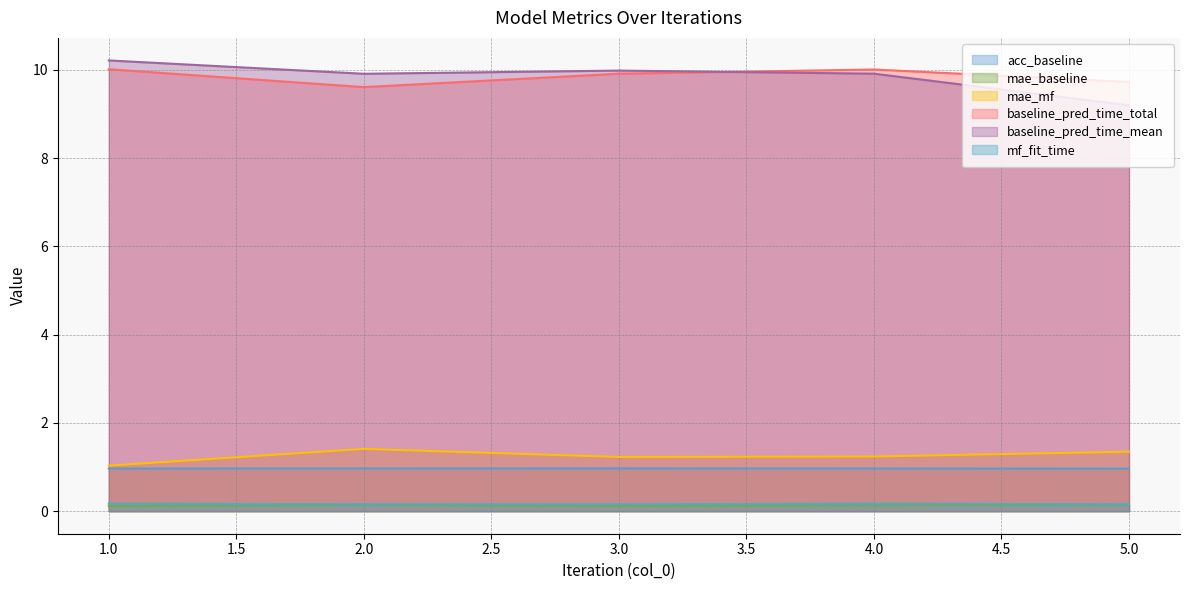

Reading right to left, list all the values displayed in this chart.

acc_baseline: 5.0=1.0	4.0=1.0	3.0=1.0	2.0=1.0	1.0=1.0
mae_baseline: 5.0=0.1	4.0=0.1	3.0=0.1	2.0=0.1	1.0=0.1
mae_mf: 5.0=1.3	4.0=1.2	3.0=1.2	2.0=1.4	1.0=1.0
baseline_pred_time_total: 5.0=9.7	4.0=10.0	3.0=9.9	2.0=9.6	1.0=10.0
baseline_pred_time_mean: 5.0=9.2	4.0=9.9	3.0=10.0	2.0=9.9	1.0=10.2
mf_fit_time: 5.0=0.2	4.0=0.2	3.0=0.2	2.0=0.2	1.0=0.2